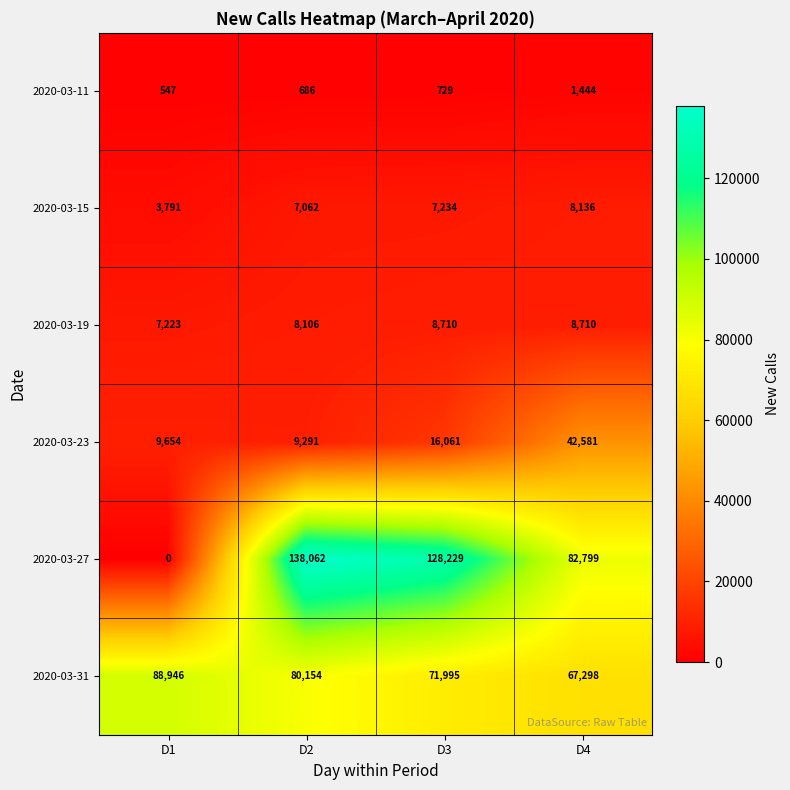

True or false: 2020-03-23 has a value of 9291 at D2.

True